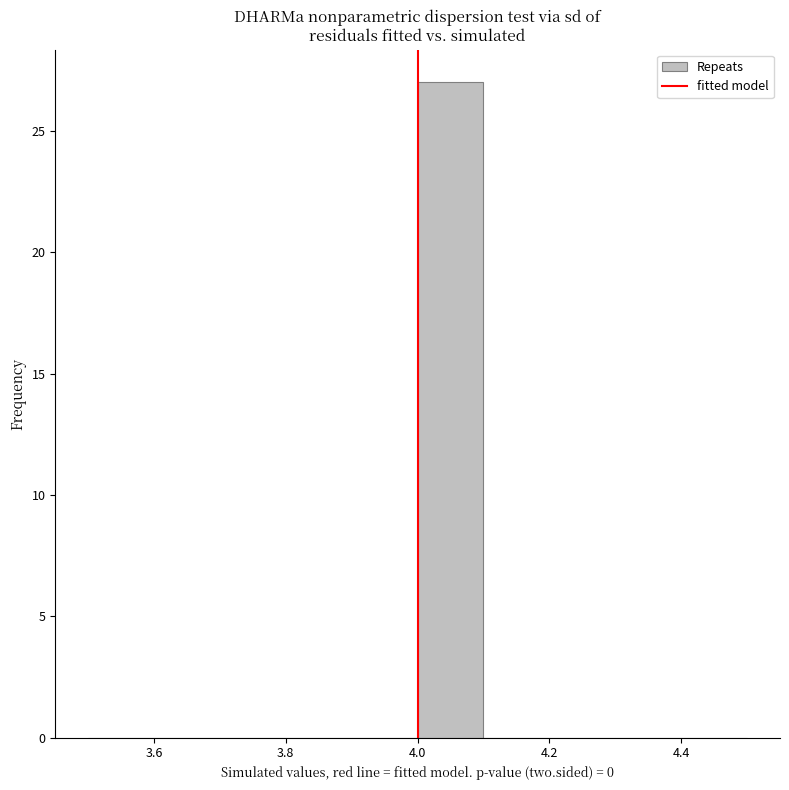

How tall is the bar that spans 4.0 to 4.1 on the x-axis? The values are not printed on the chart, so give them approximately, as read against the axis.

27